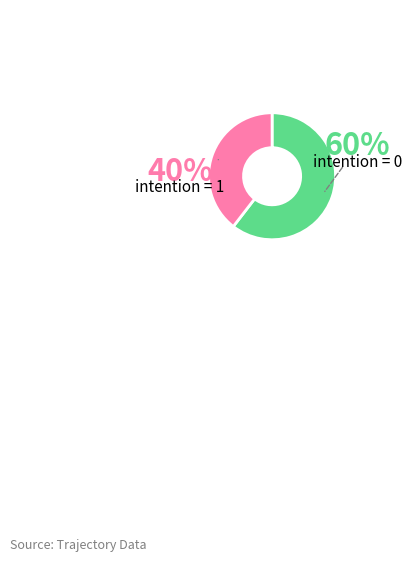

How many slices are in this pie chart?

2